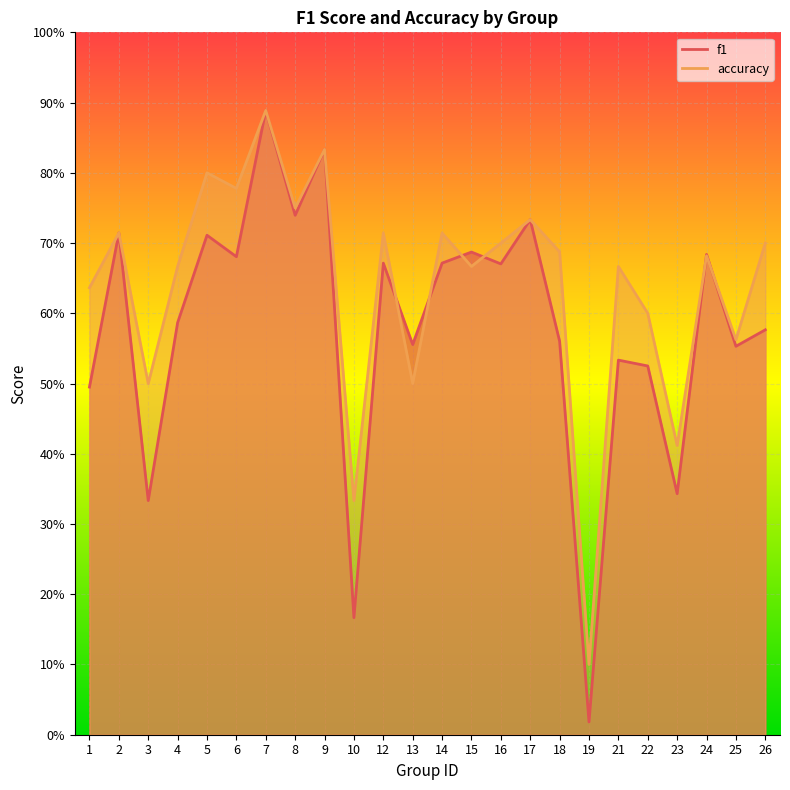

What is the average value of the accuracy series?

0.6